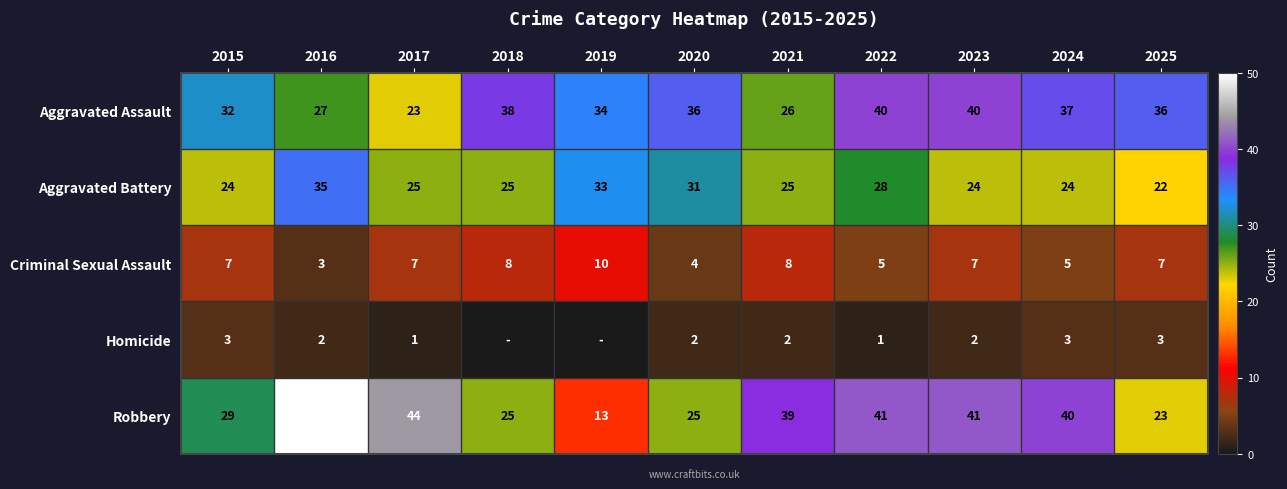

How many values in the Criminal Sexual Assault series are below 7?

4